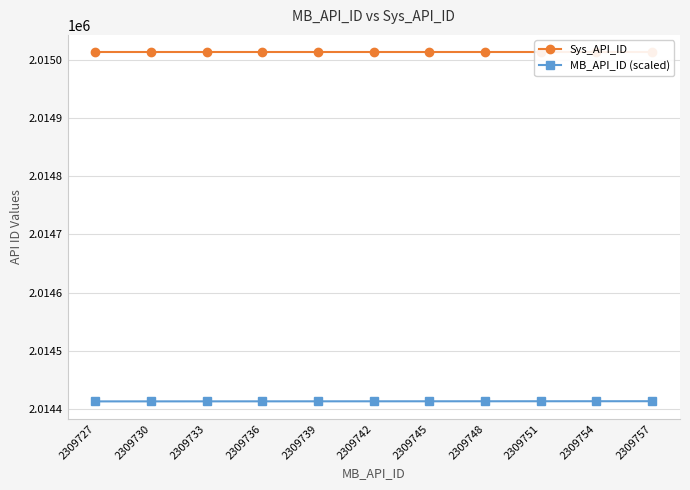

Between 2309736 and 2309754, which series saw the biggest shift?

MB_API_ID (scaled)